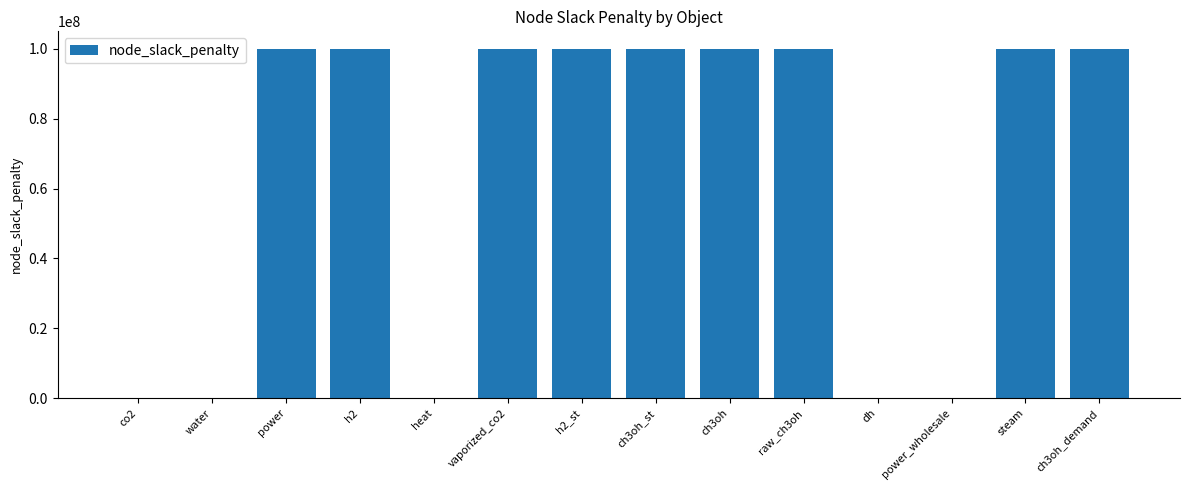

Which has a higher value, power_wholesale or steam?

steam